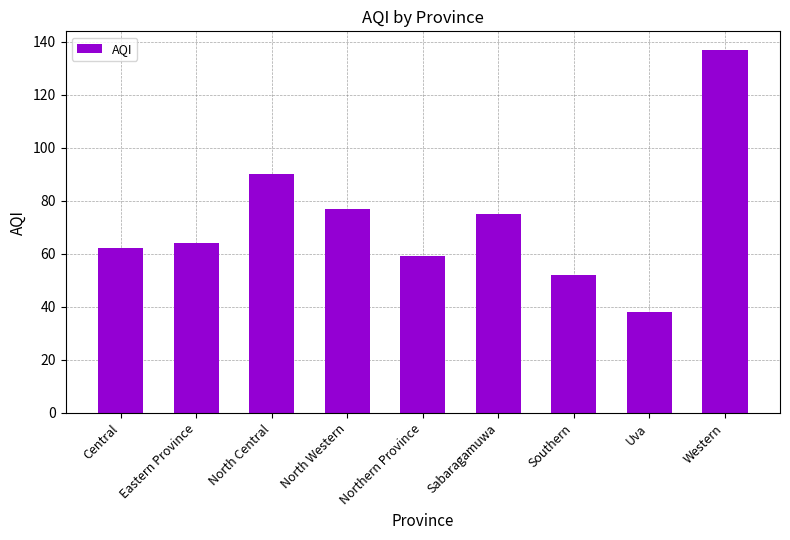

How many data points are less than 64?

4